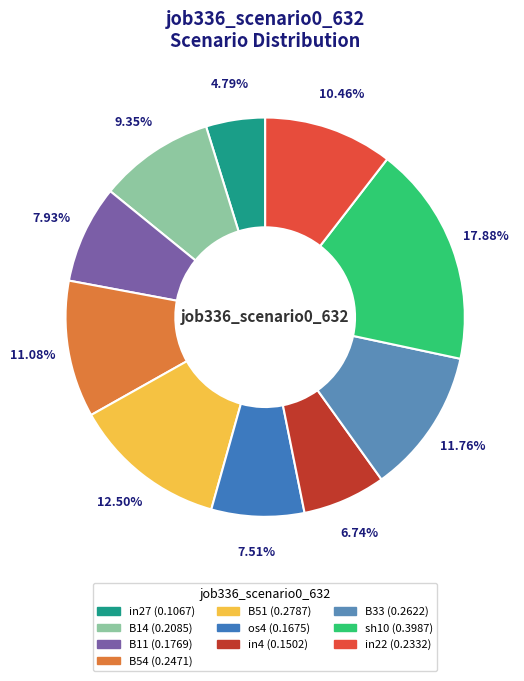

The in22 slice represents 21% of the pie. True or false?

False